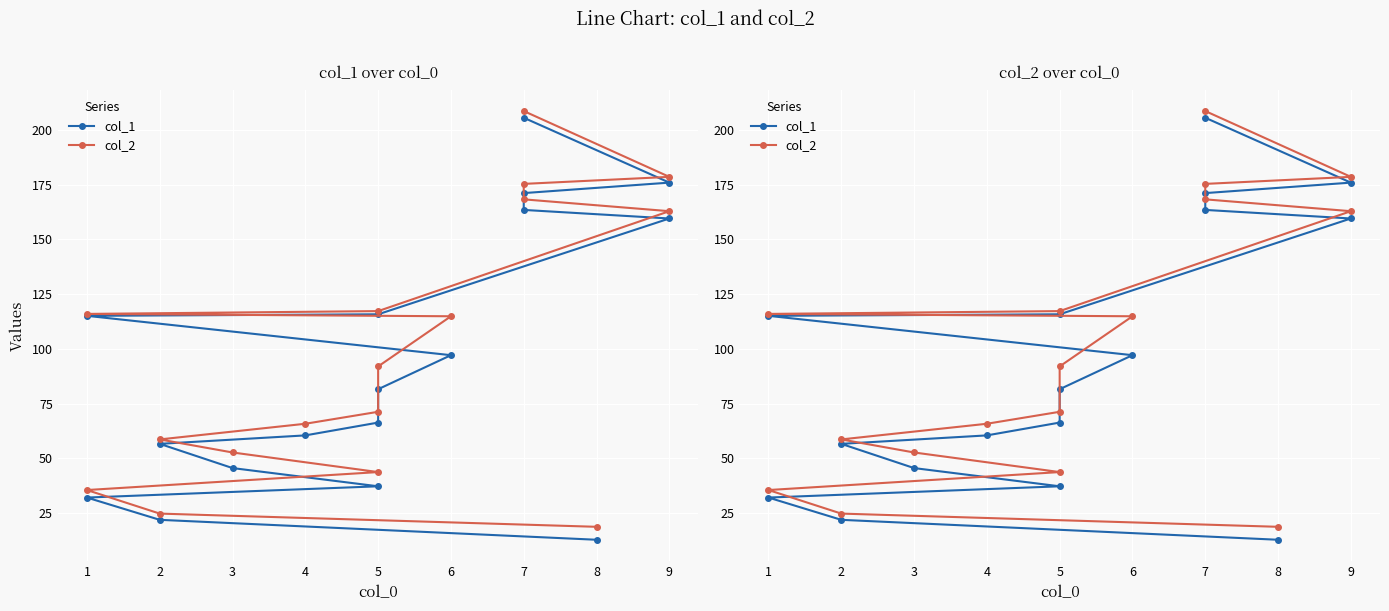

What is the difference between the maximum and minimum values in the col_1 series?

192.9